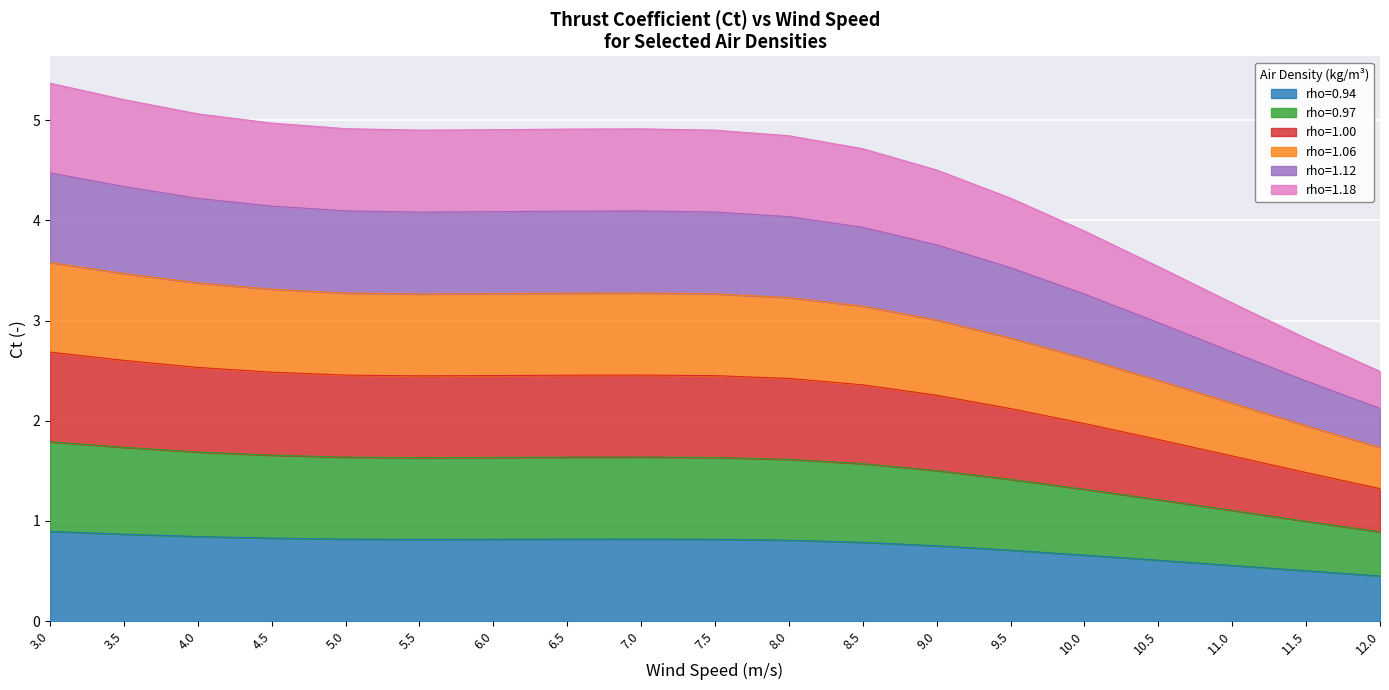

True or false: rho=1.18 and rho=1.00 cross at least once.

False